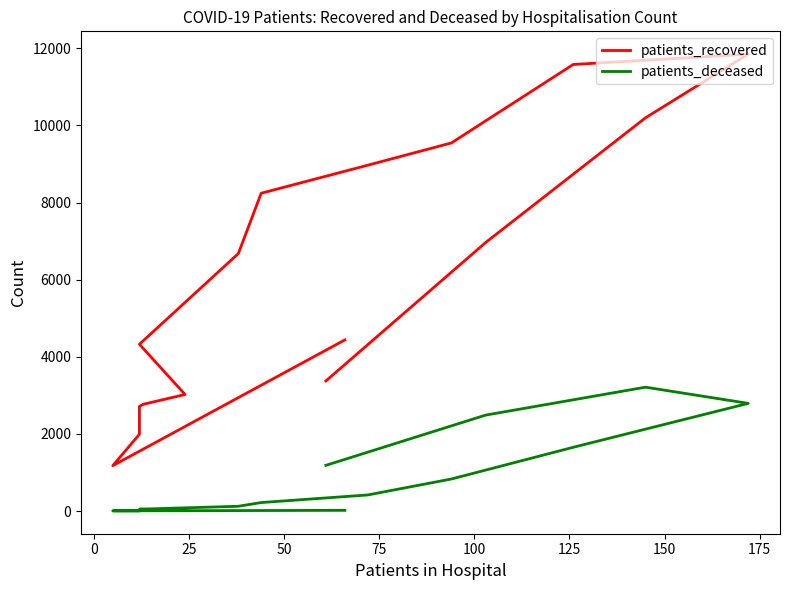

What is the lowest value of the patients_deceased series?

3